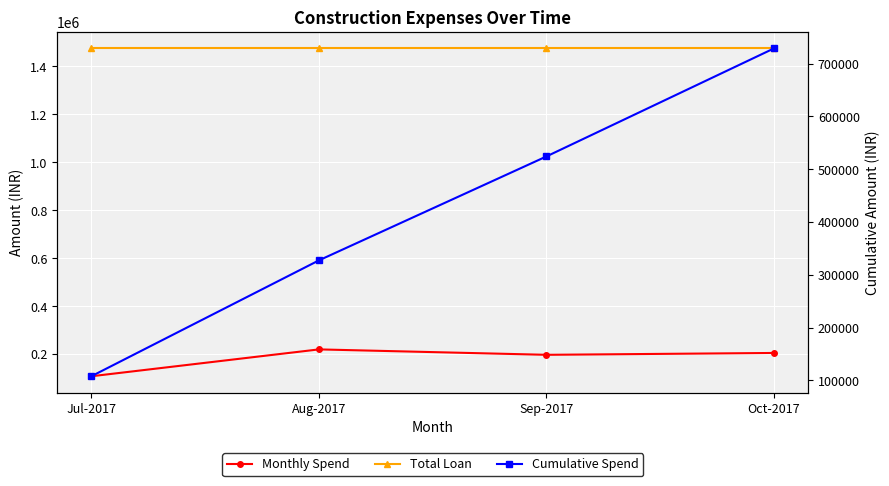

What is the sum of all Monthly Spend values?

729090